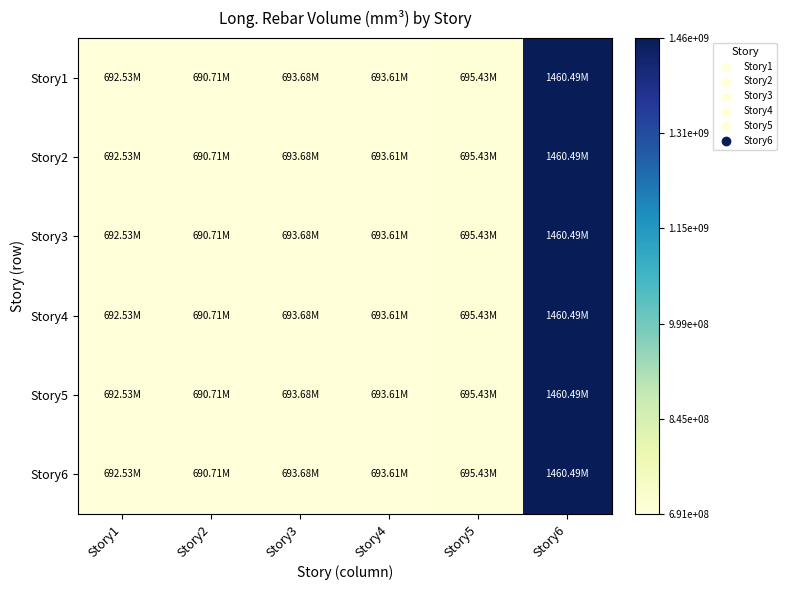

Rank the series at Story1 from highest to lowest value.

Story1, Story2, Story3, Story4, Story5, Story6